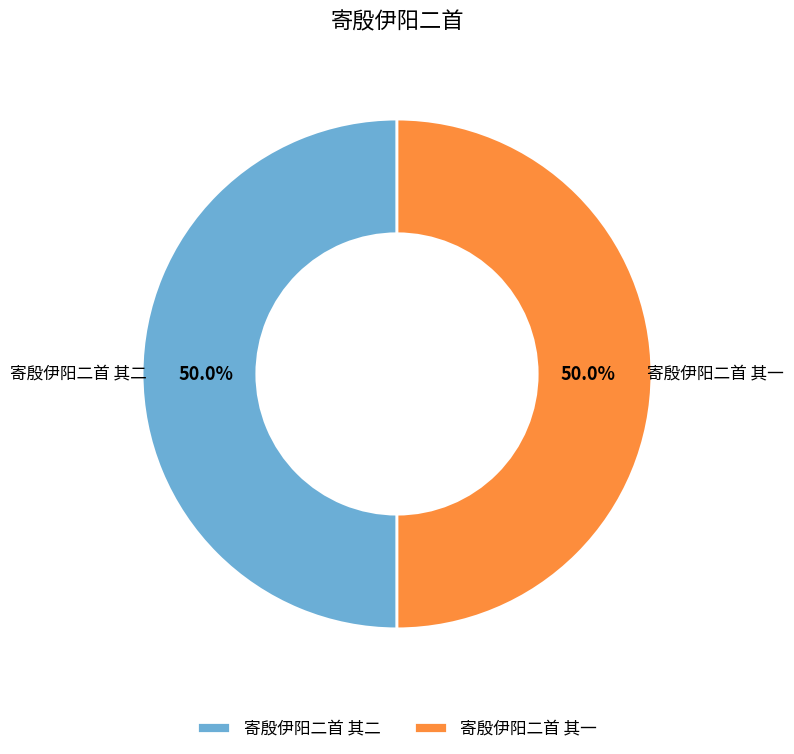

Approximately how many times larger is the value at 寄殷伊阳二首 其二 compared to 寄殷伊阳二首 其一?

1.0